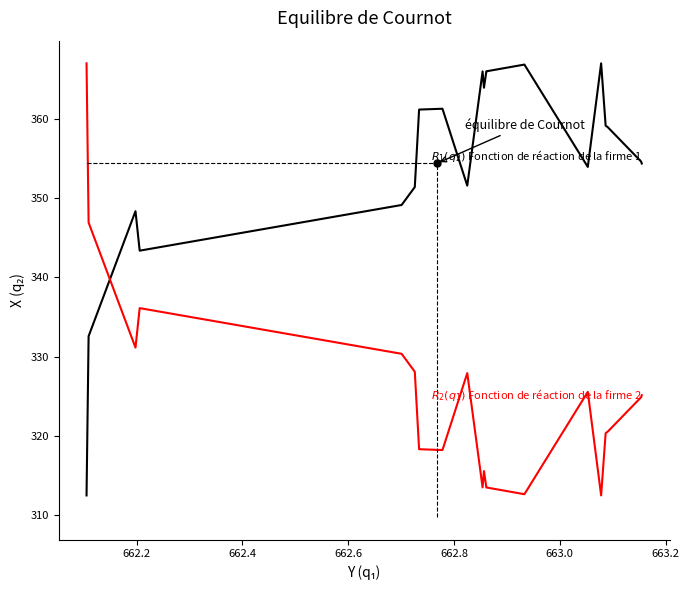

Is it true that $R_1(q_2)$ Fonction de réaction de la firme 1 equals 584.2 at 663.2?

False